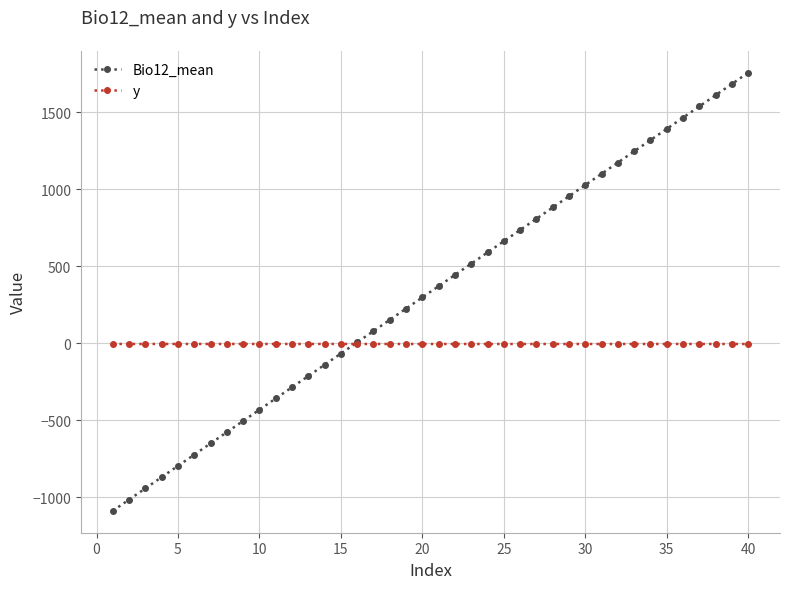

What is the difference between the maximum and minimum values in the Bio12_mean series?

2847.6